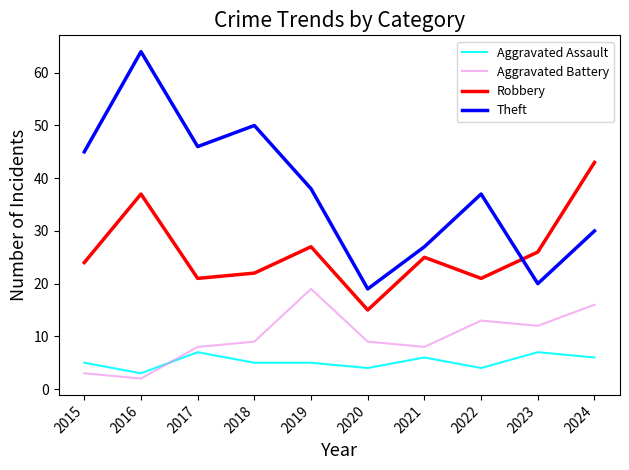

List the series in order of their peak value, highest first.

Theft, Robbery, Aggravated Battery, Aggravated Assault